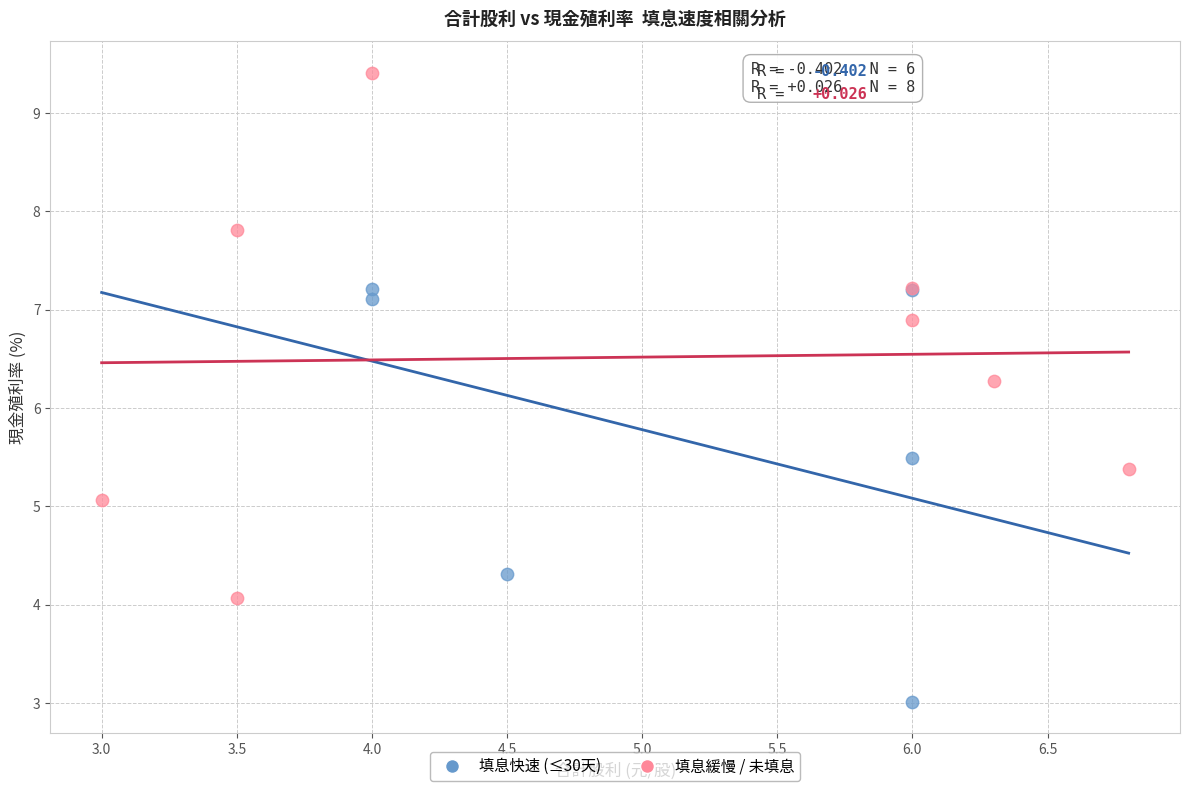

Which series contains the lowest Y value?

填息快速 (≤30天)